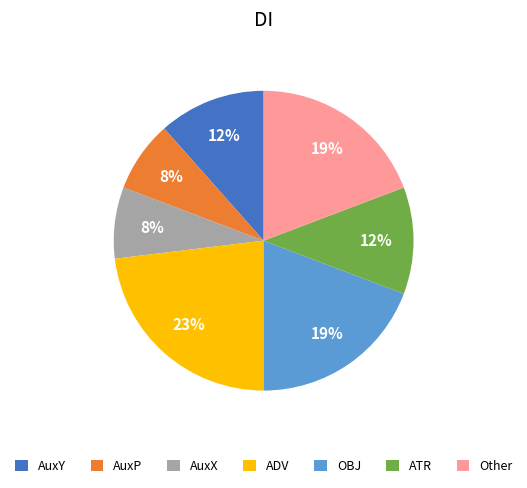

To the nearest percent, what is the difference between the largest and smallest slice percentages?

15%